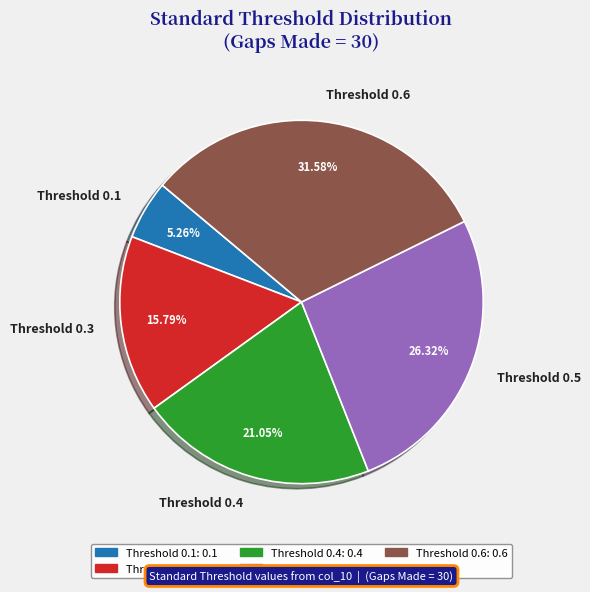

Combined, do Threshold 0.4 and Threshold 0.6 account for over 50%?

Yes